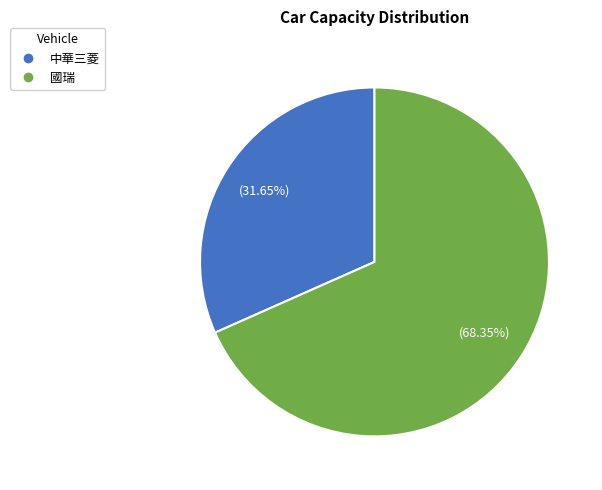

How many slices are in this pie chart?

2